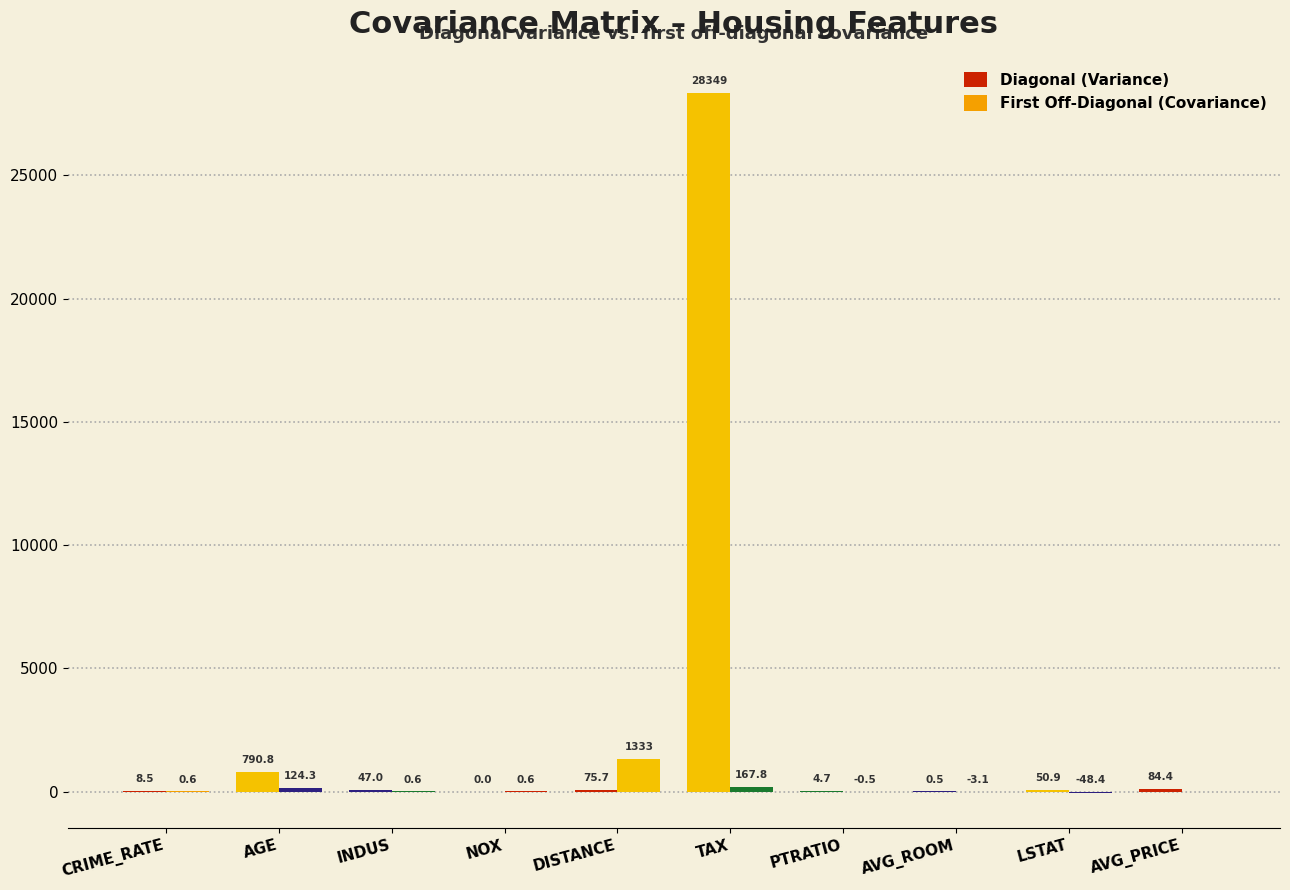

Reading right to left, what are all the values shown in this chart?

Diagonal (Variance): AVG_PRICE=84.4	LSTAT=50.9	AVG_ROOM=0.5	PTRATIO=4.7	TAX=28348.6	DISTANCE=75.7	NOX=0.0	INDUS=47.0	AGE=790.8	CRIME_RATE=8.5
First Off-Diagonal (Covariance): AVG_PRICE=0.0	LSTAT=-48.4	AVG_ROOM=-3.1	PTRATIO=-0.5	TAX=167.8	DISTANCE=1333.1	NOX=0.6	INDUS=0.6	AGE=124.3	CRIME_RATE=0.6